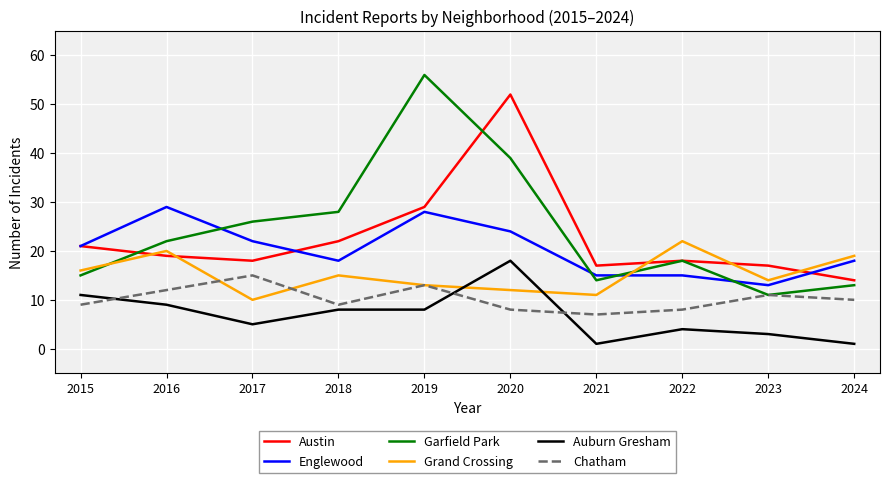

What is the minimum value for Englewood?

13